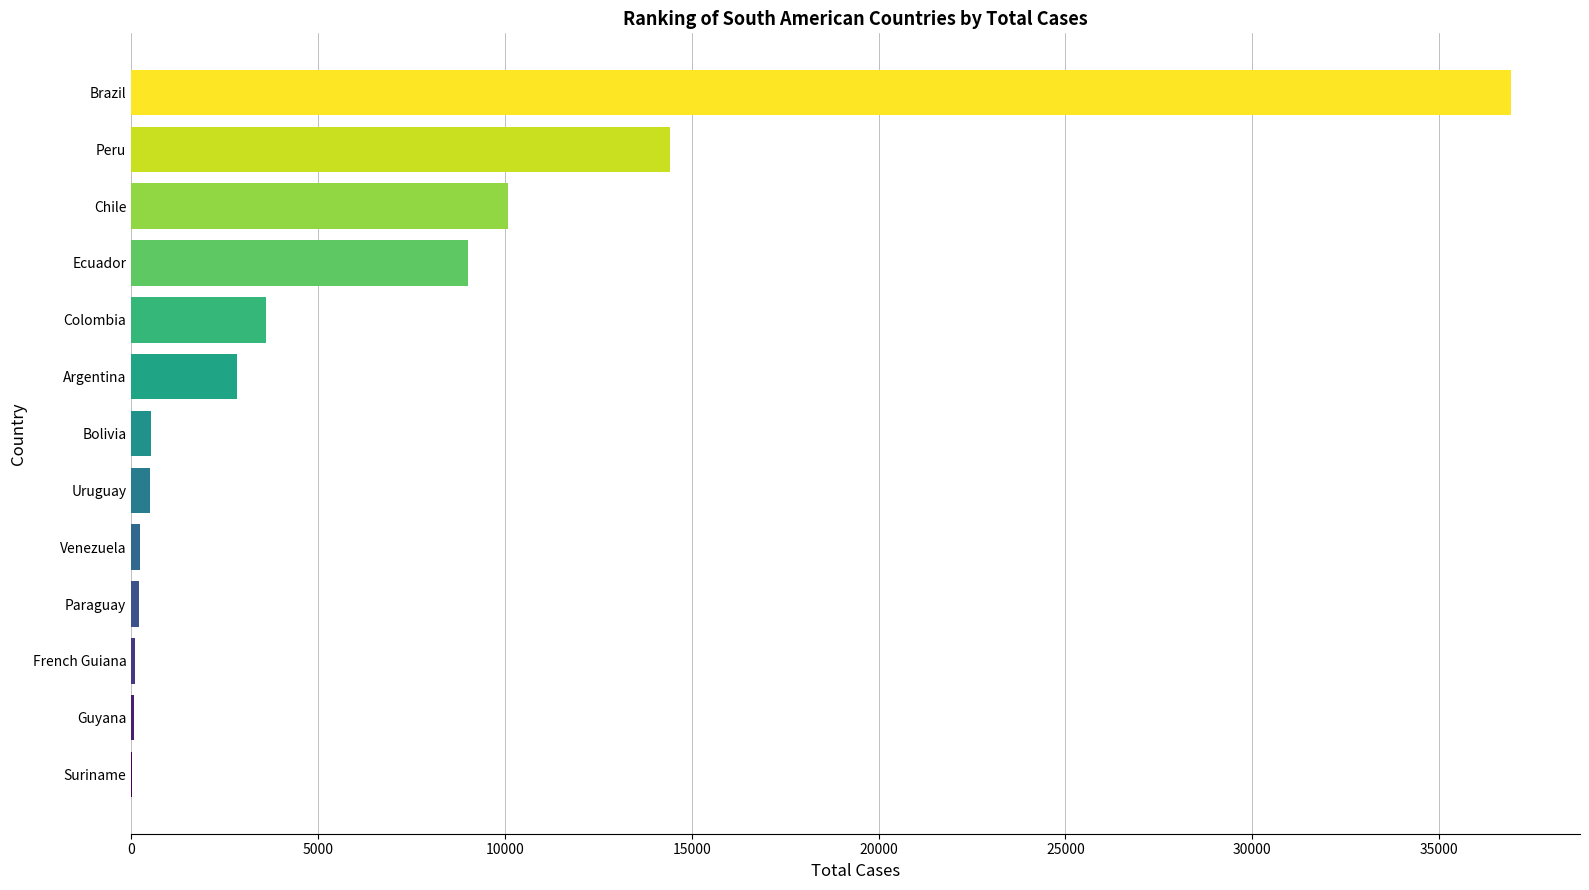

Is it true that the value at Peru is 14420?

True